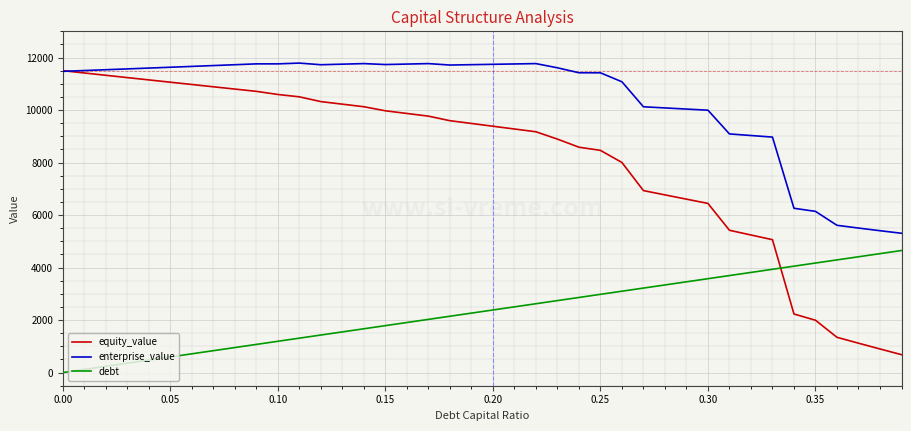

At how many categories does at least one series exceed 2321?

40